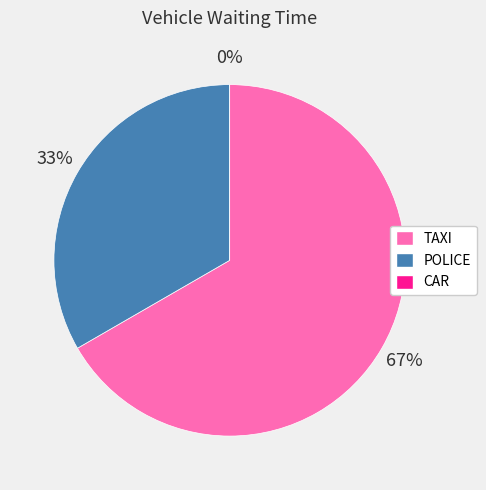

What is the majority slice?

TAXI